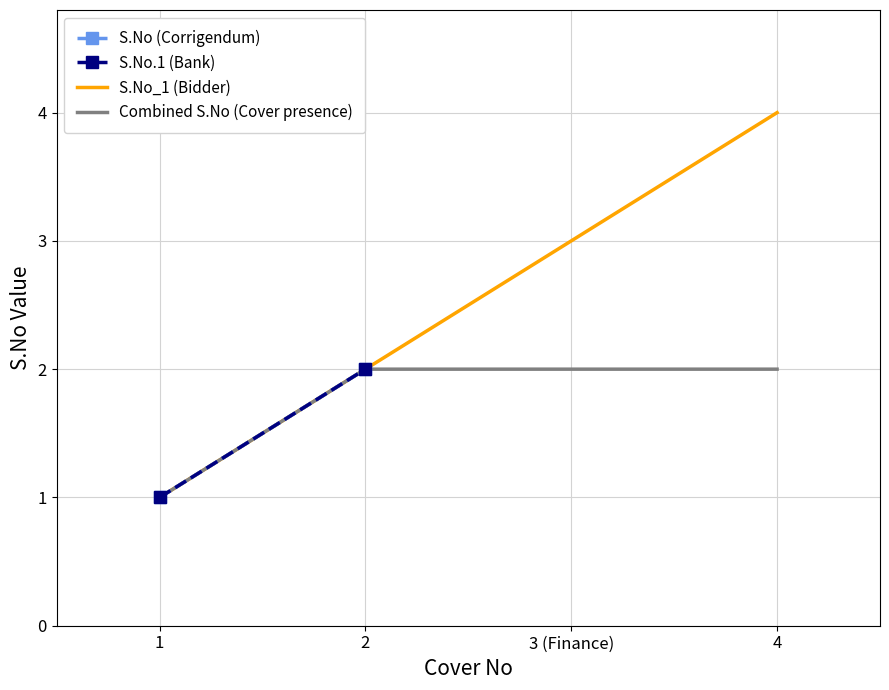

How many lines are shown in the chart?

4